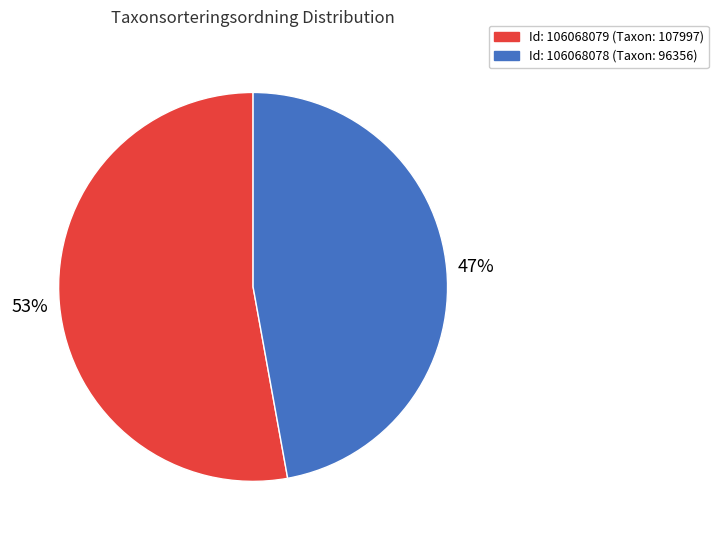

To the nearest percent, what is the average slice percentage?

50%